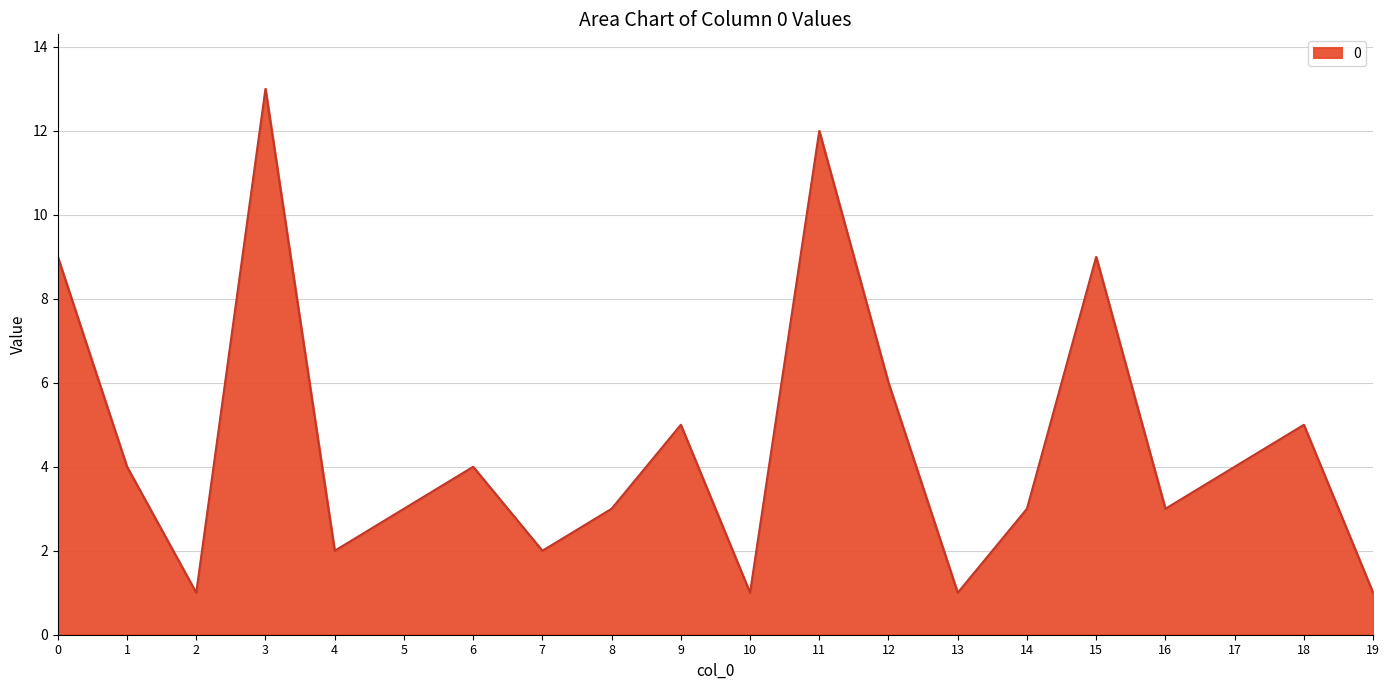

What is the sum of all values?

91